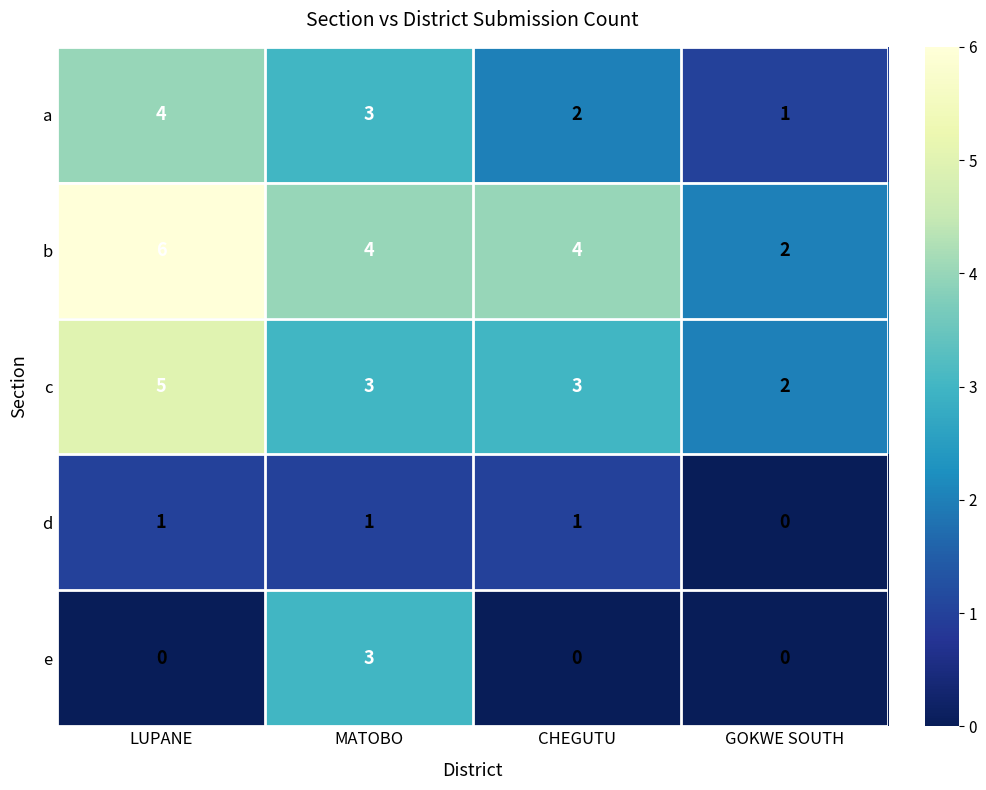

What is the difference between the e values at MATOBO and LUPANE?

3